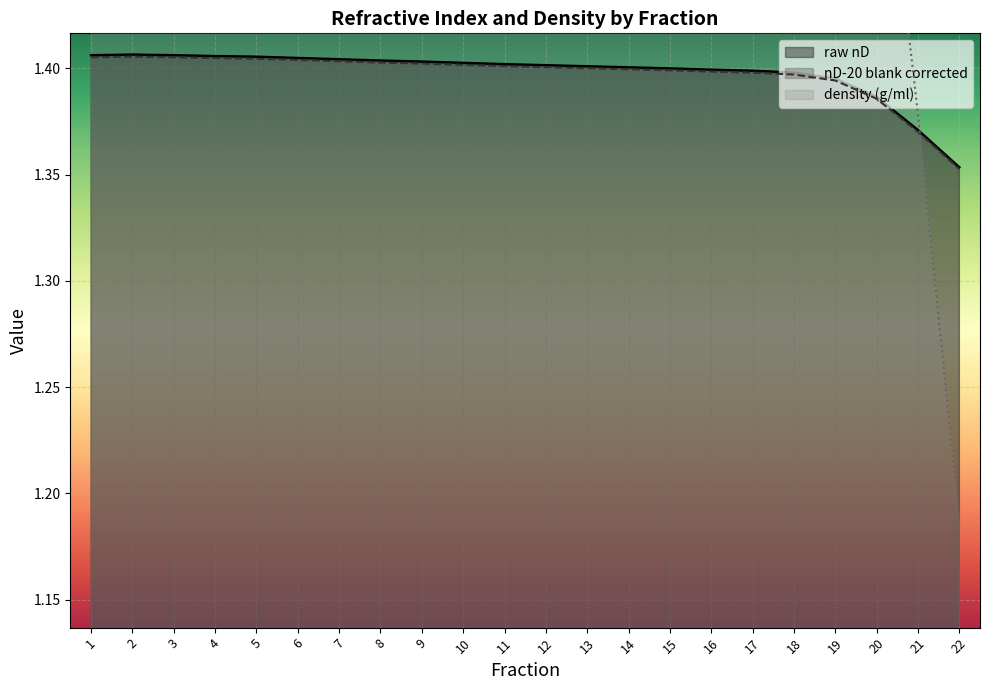

What is the average value of the raw nD series?

1.4